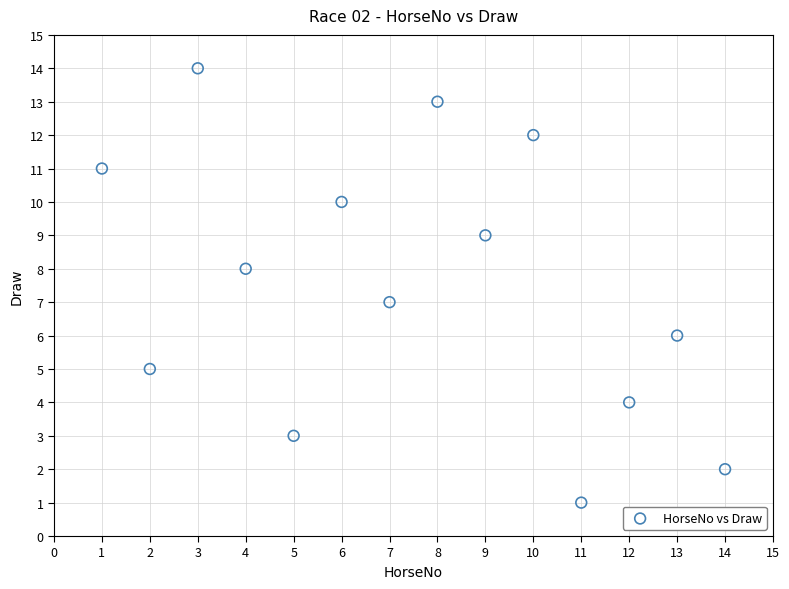

What is the range of X values (max minus min)?

13